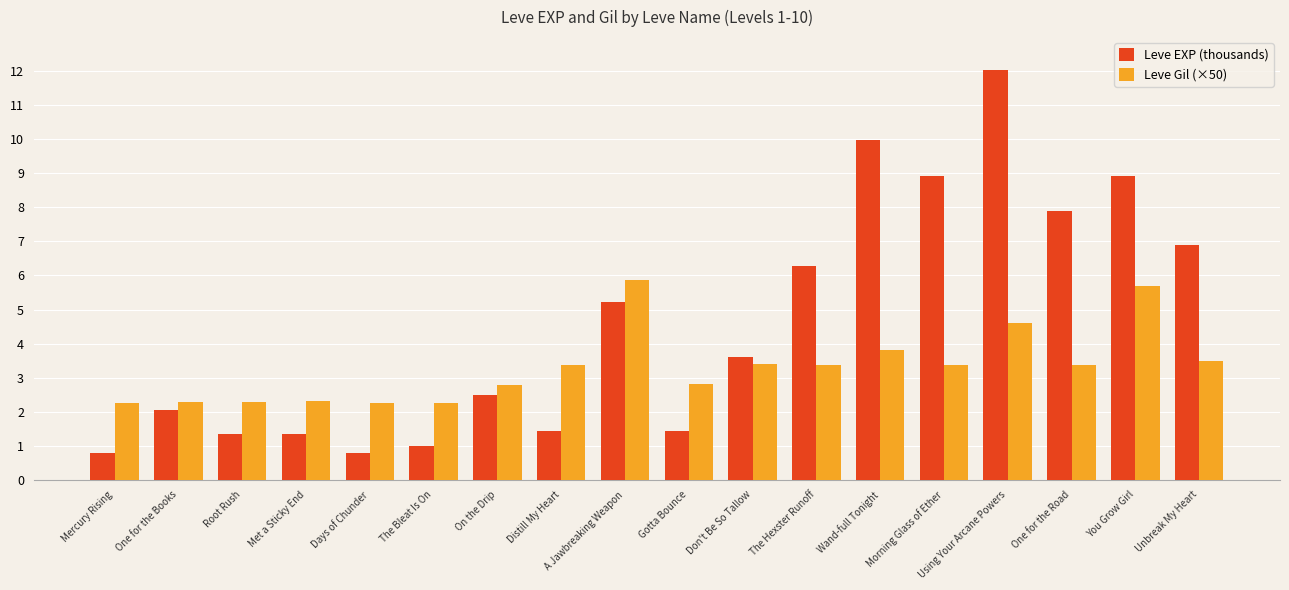

What is the maximum value shown in the chart?

12.0